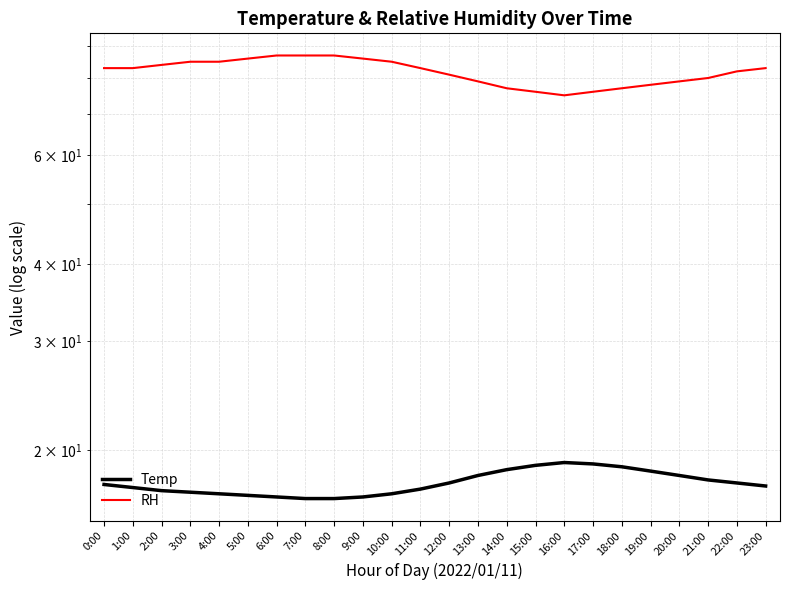

List the labels in order of RH value, largest first.

6:00, 7:00, 8:00, 5:00, 9:00, 3:00, 4:00, 10:00, 2:00, 0:00, 1:00, 11:00, 23:00, 22:00, 12:00, 21:00, 13:00, 20:00, 19:00, 14:00, 18:00, 15:00, 17:00, 16:00